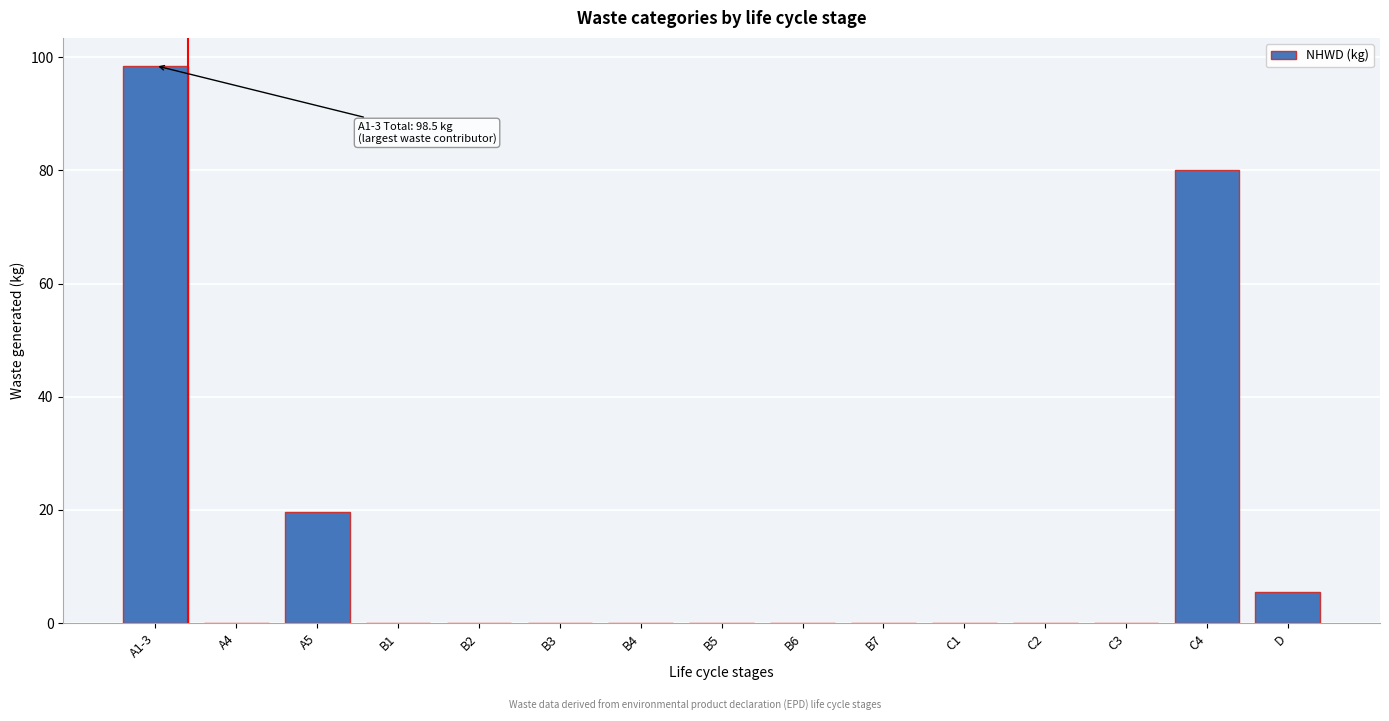

The value at D is 5.5. True or false?

True